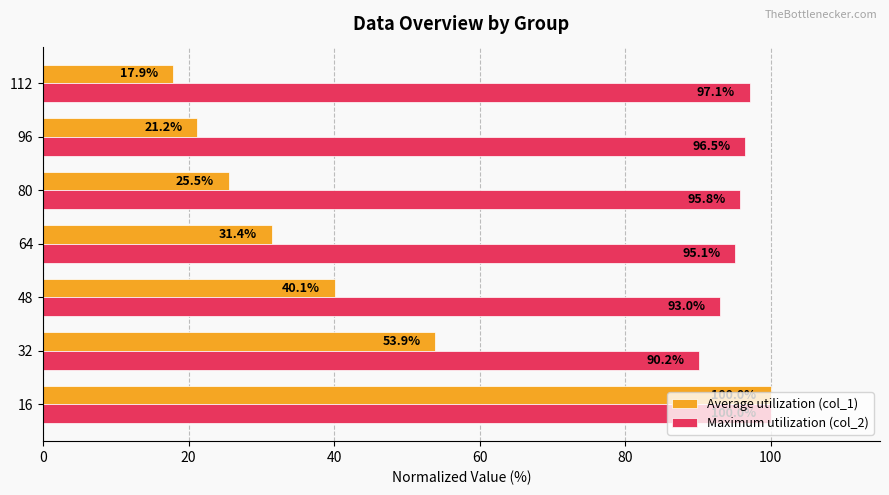

Rank the series by their average value, from lowest to highest.

Average utilization (col_1), Maximum utilization (col_2)